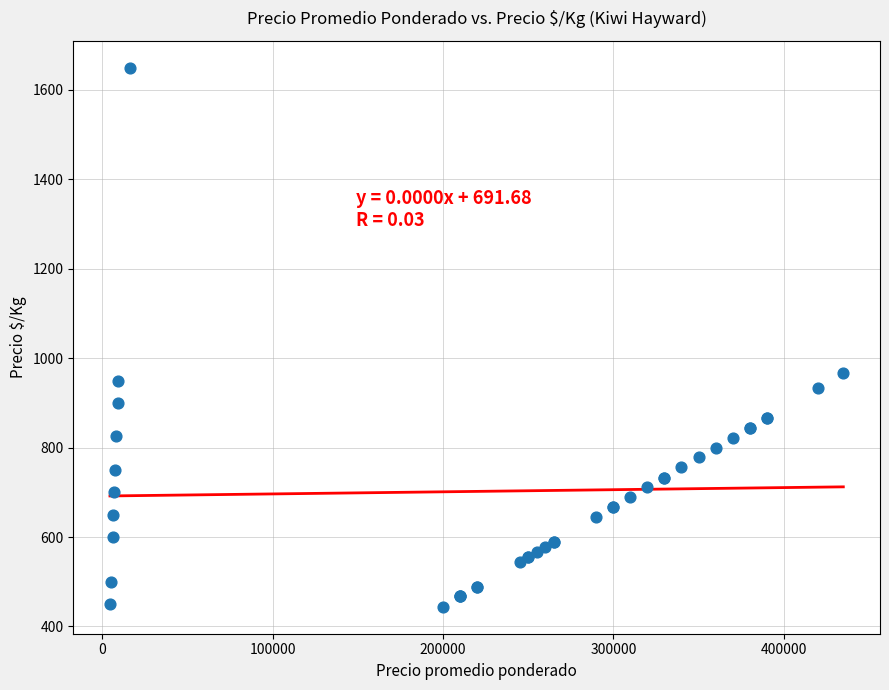

What Y value in the scatter plot is closest to 1047?

967